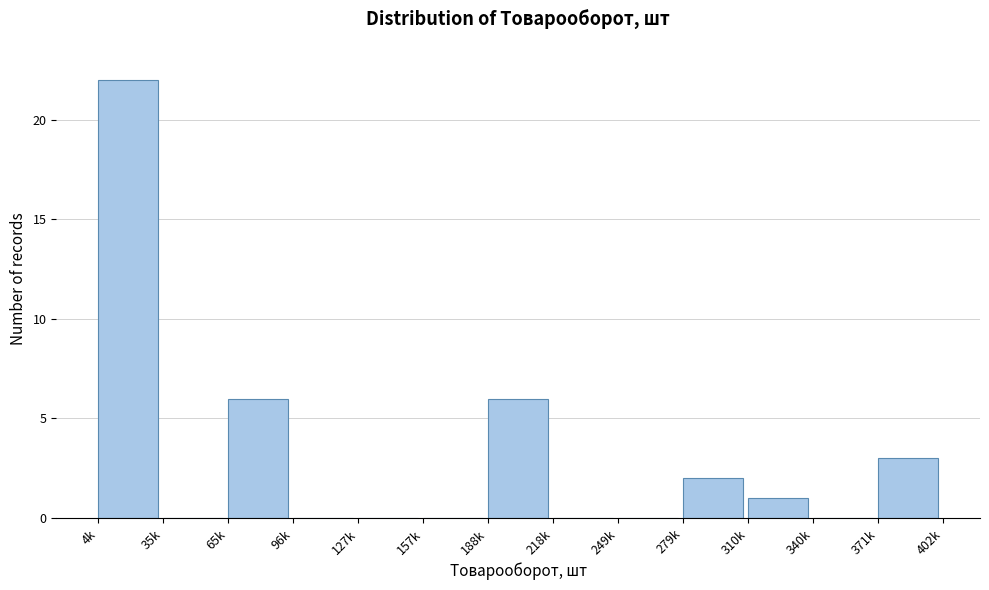

Reading left to right, extract all data points from this chart.

4k=22	35k=0	65k=6	96k=0	127k=0	157k=0	188k=6	218k=0	249k=0	279k=2	310k=1	340k=0	371k=3